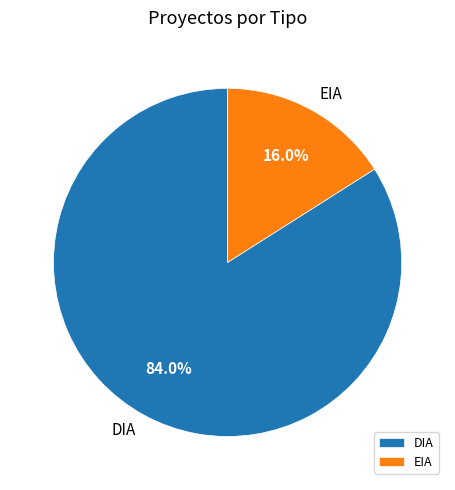

Rank the categories by value from lowest to highest.

EIA, DIA